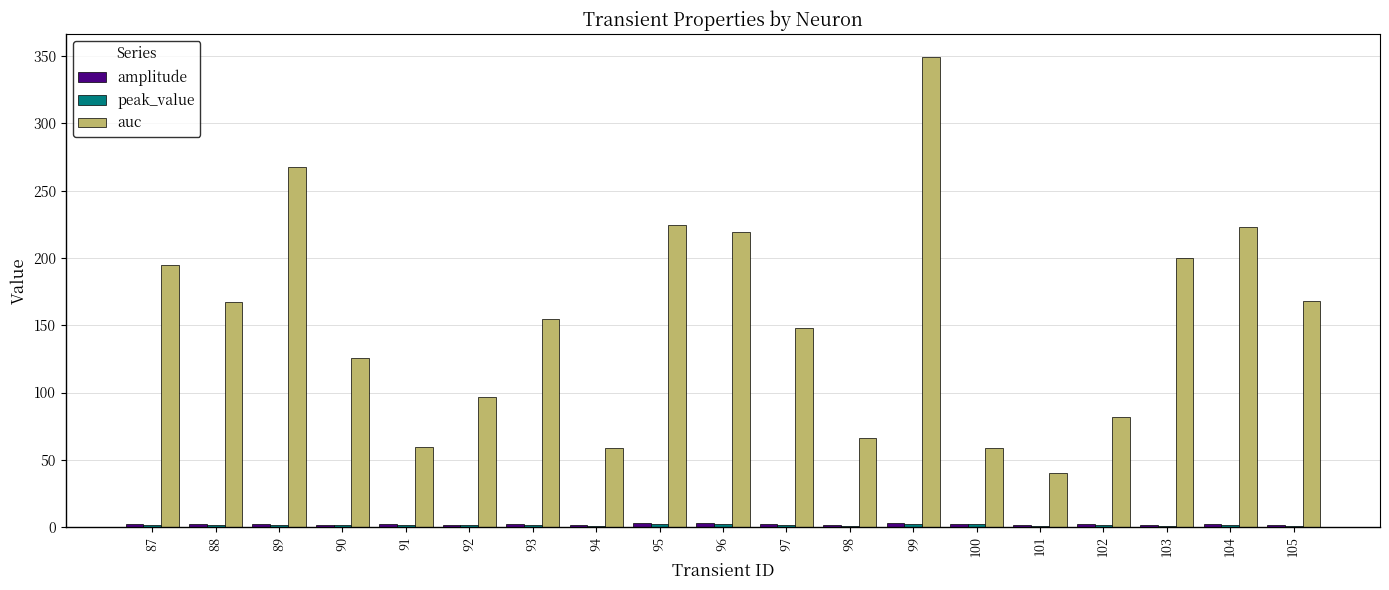

What is the maximum value shown in the chart?

349.0